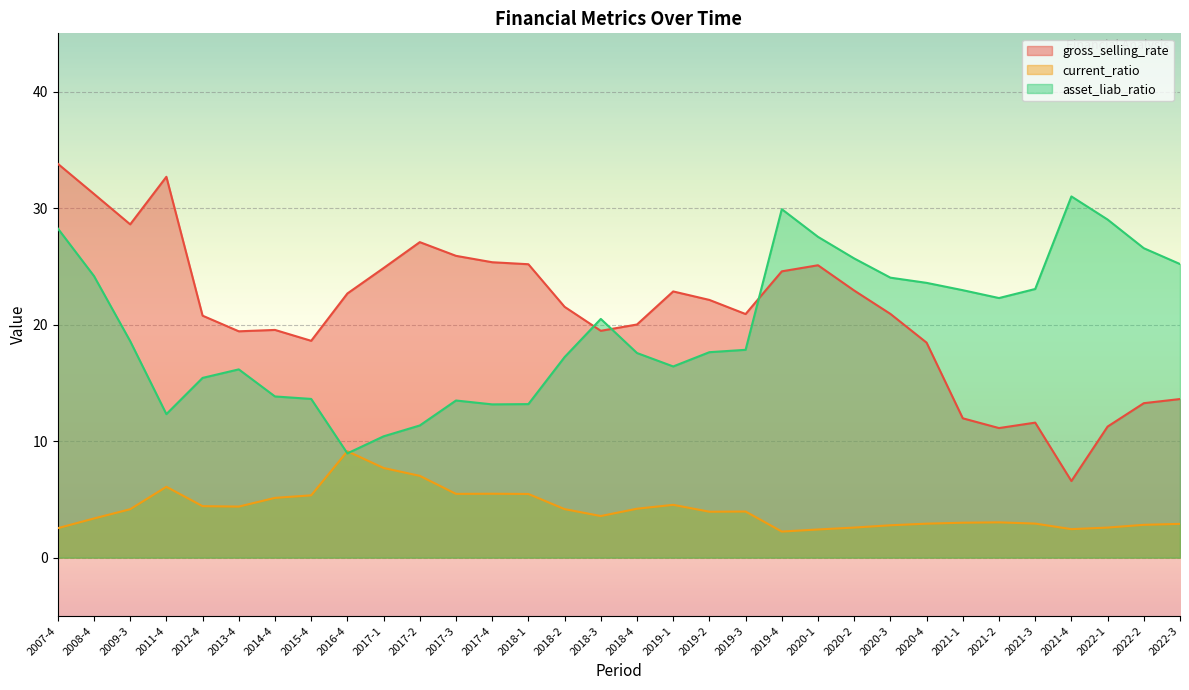

Which series has the largest total across all categories?

gross_selling_rate